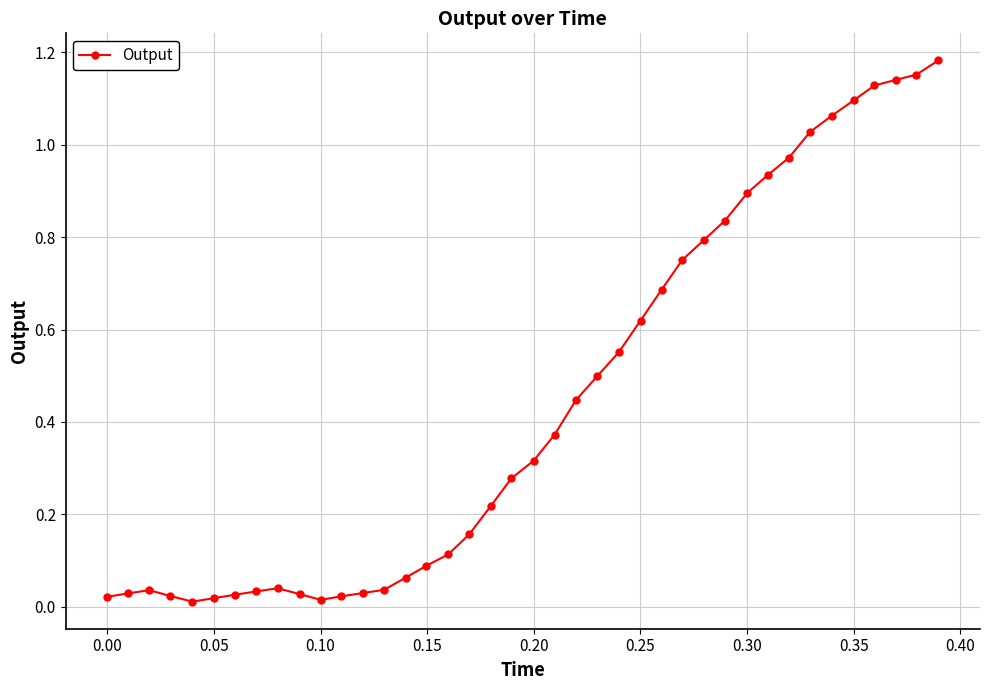

True or false: there are more than 1 points higher than both neighbors.

True